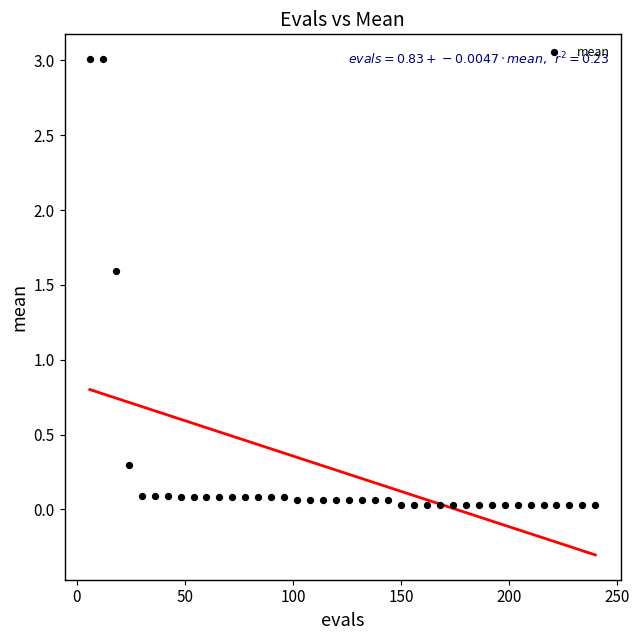

What is the range of Y values (max minus min)?

3.0